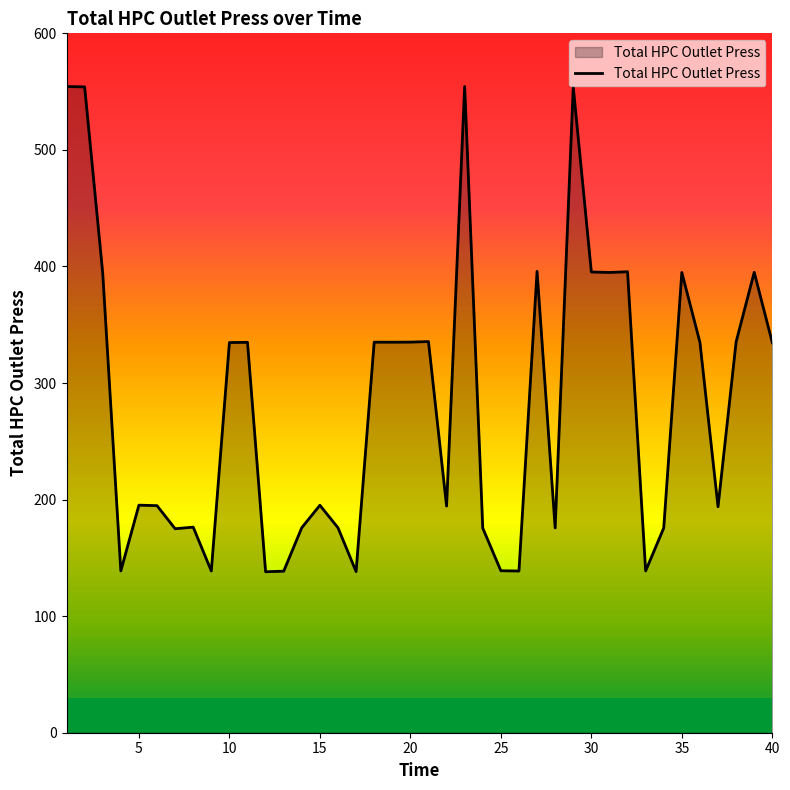

What is the smallest value displayed?

138.1